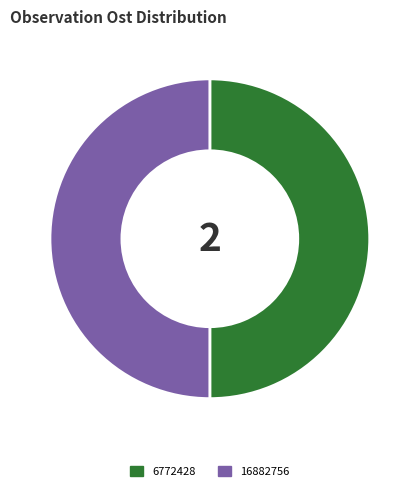

What is the ratio of the value at 16882756 to the value at 6772428?

1.0